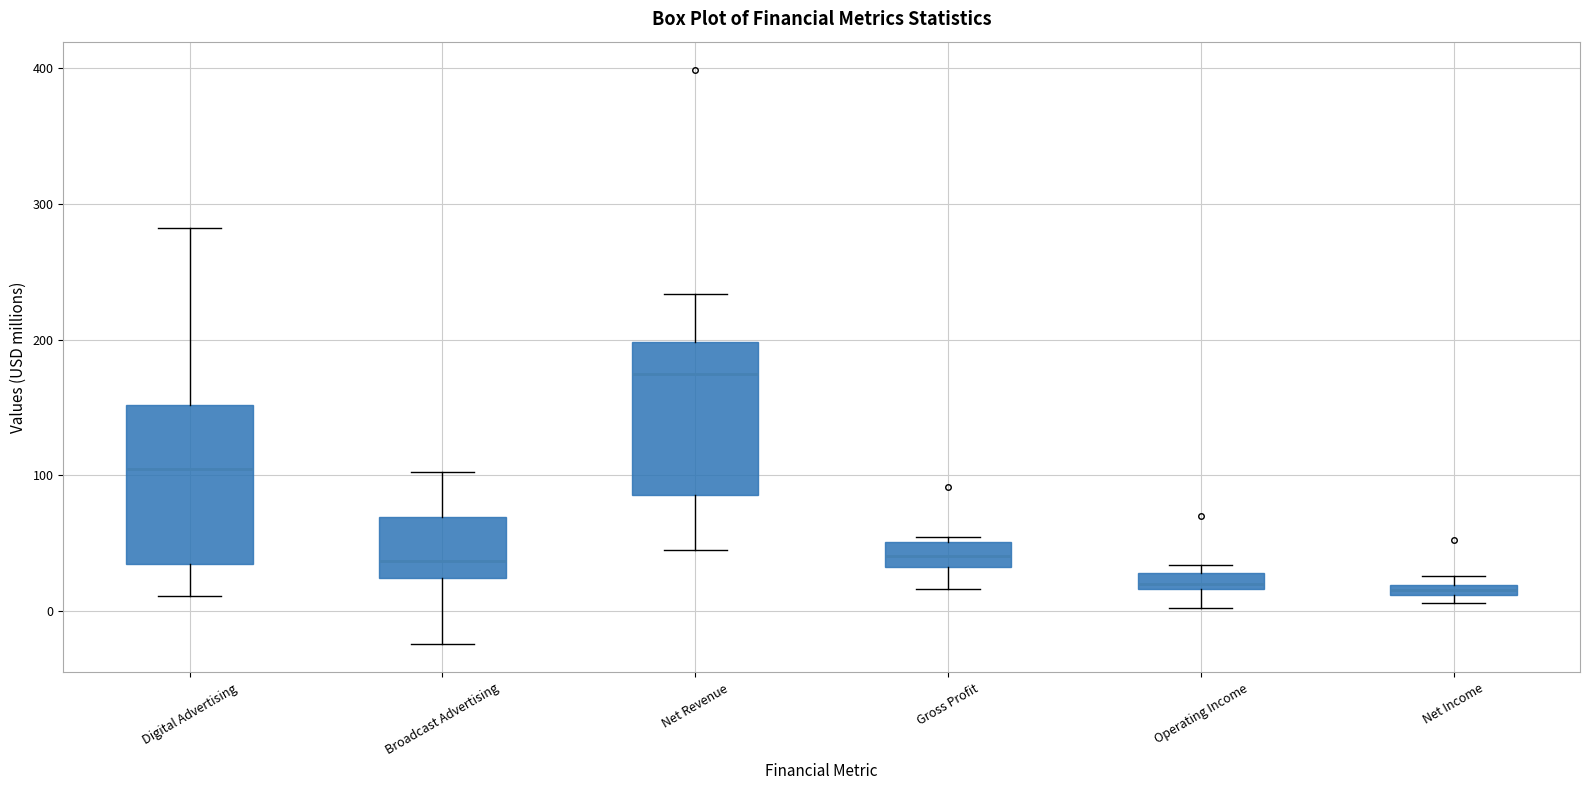

Which box's median line is the highest?

Net Revenue